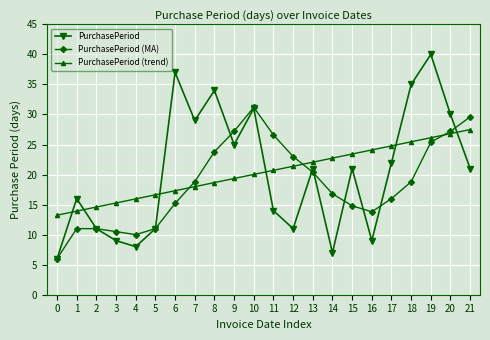

What is the sum of the PurchasePeriod (trend) values at 3 and 9?

34.6